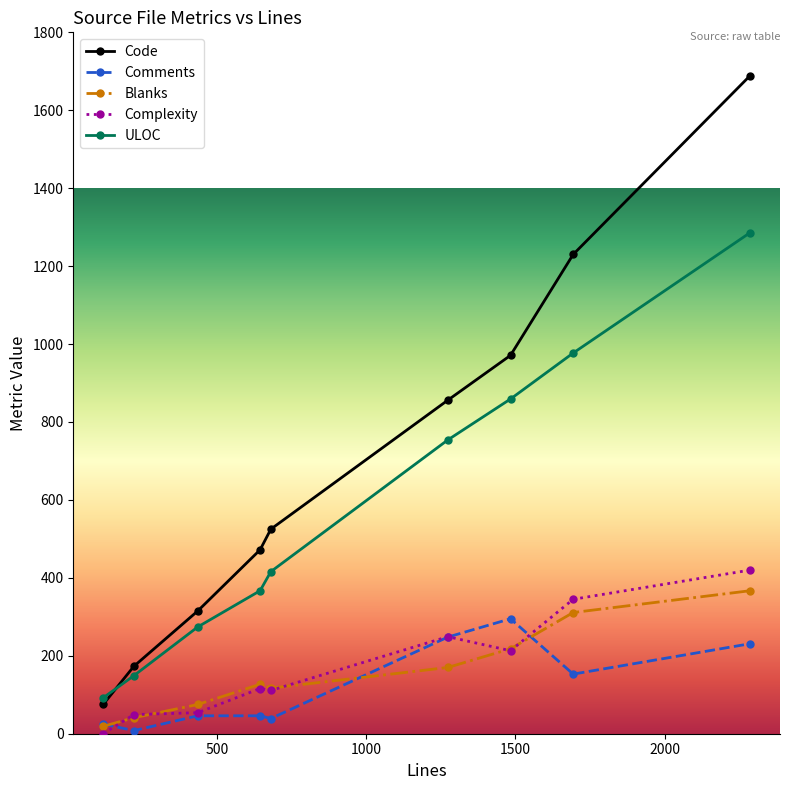

True or false: Comments has more than 0 points higher than both neighbors.

True